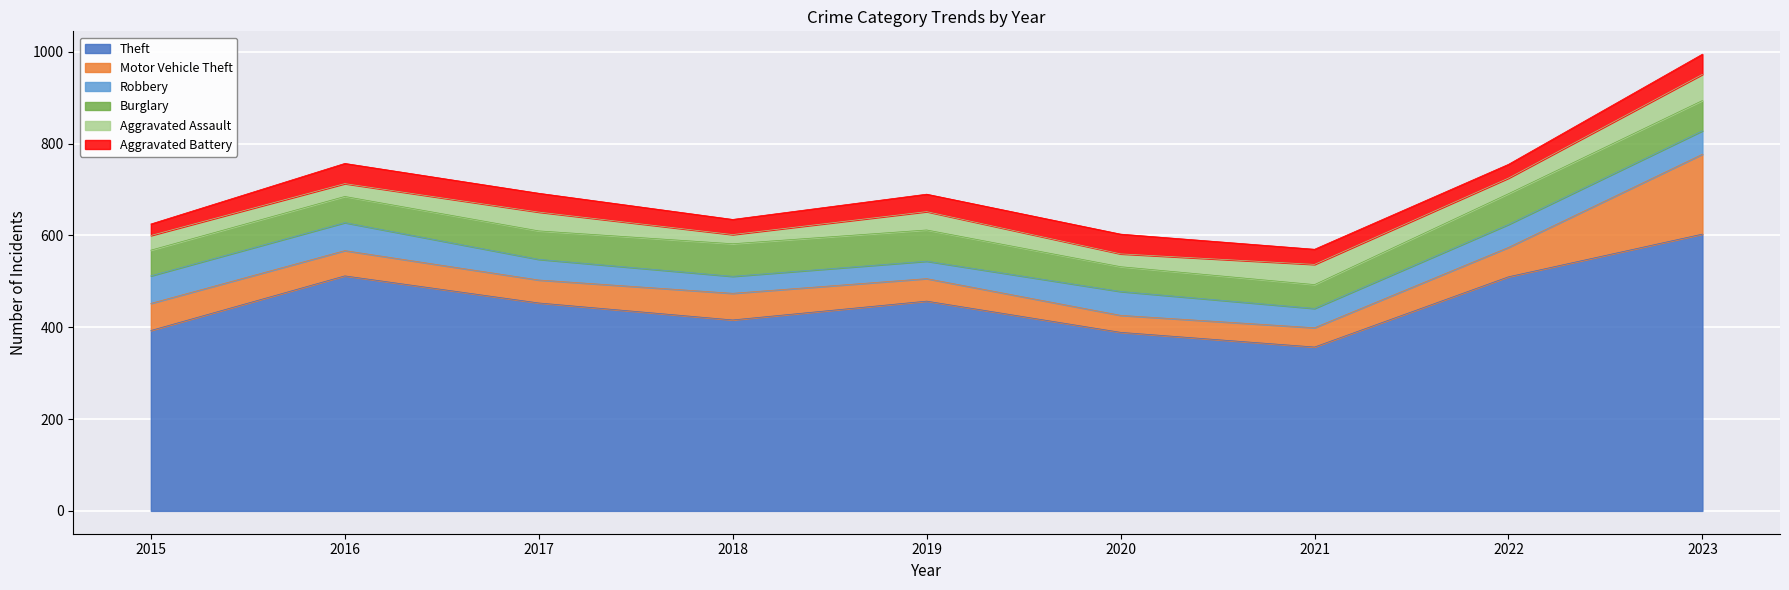

True or false: Theft and Burglary cross at least once.

False